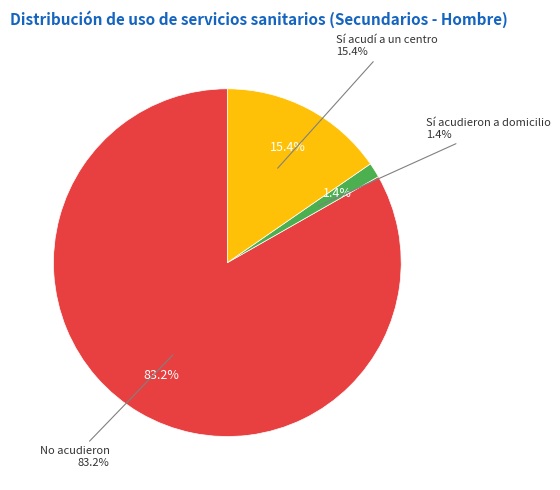

What percentage is the Sí acudí a un centro slice, to the nearest percent?

15%